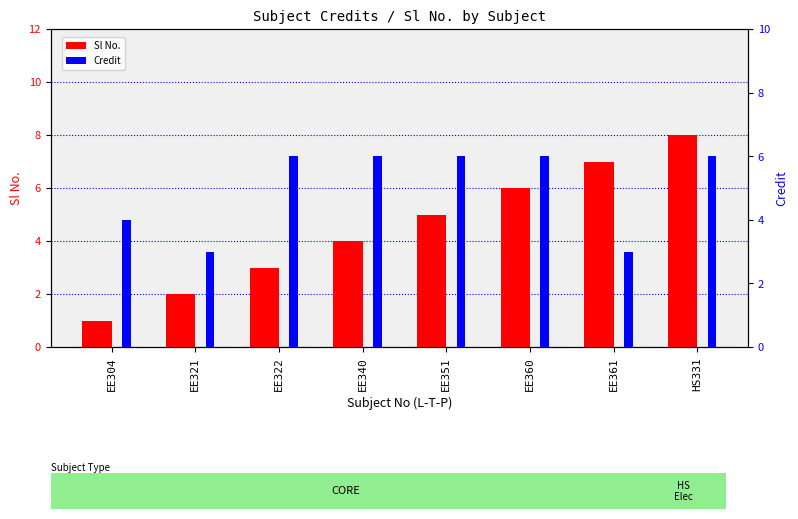

The value of Sl No. at EE361 is 3. True or false?

False